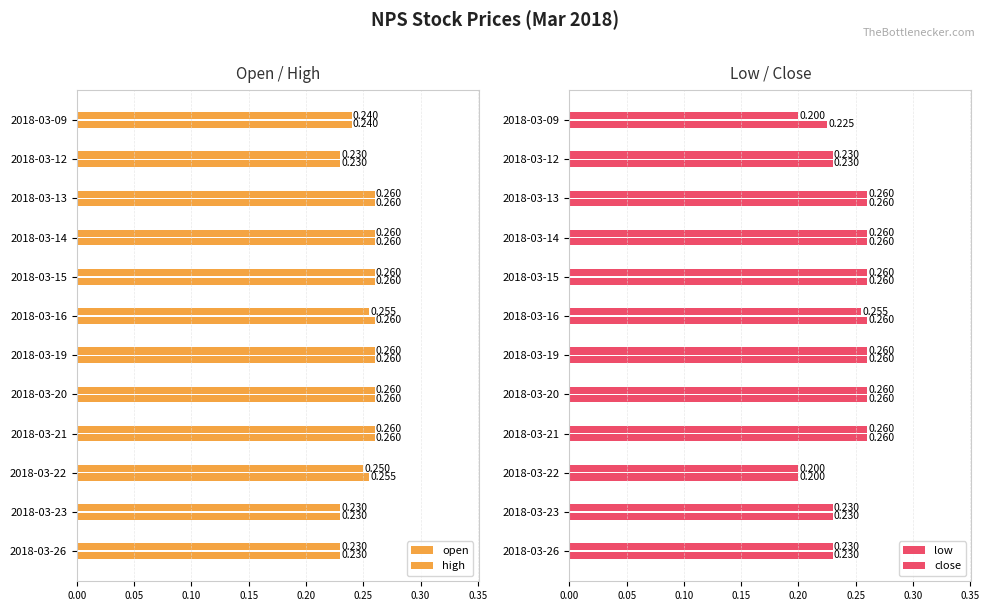

What position from the left is 0.00?

1